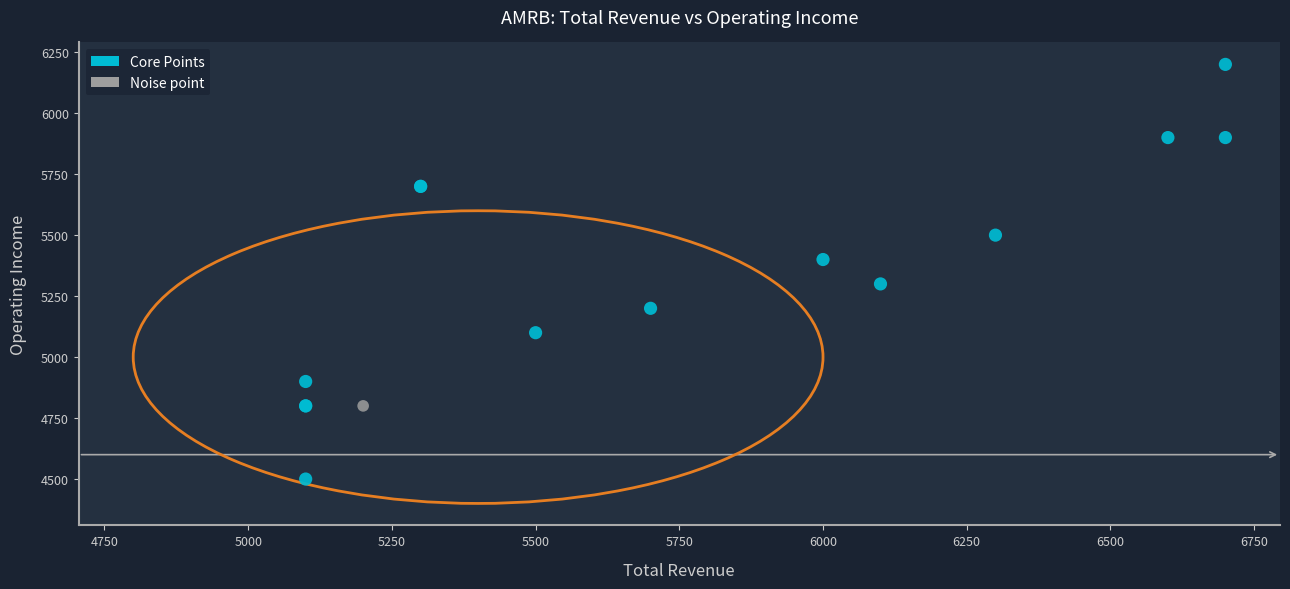

What are all the series names shown in the legend?

Core Points, Noise point